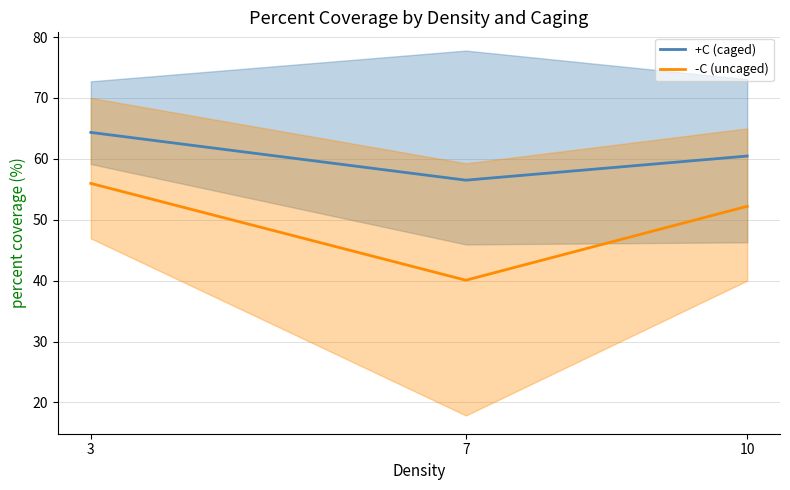

What is the value of the -C (uncaged) point at the 1st from the left?

56.0